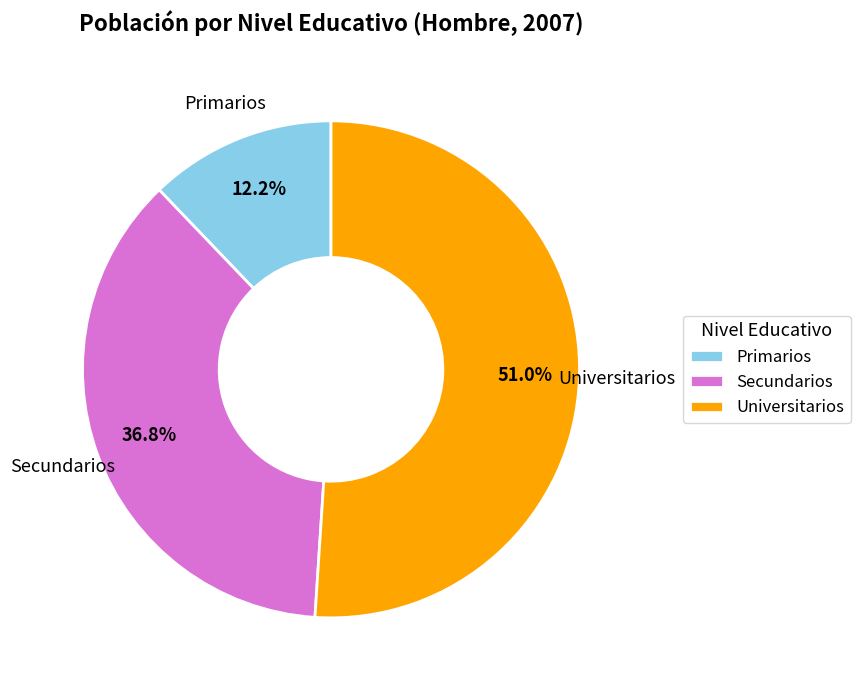

What is the ratio of the value at Primarios to the value at Secundarios?

0.3